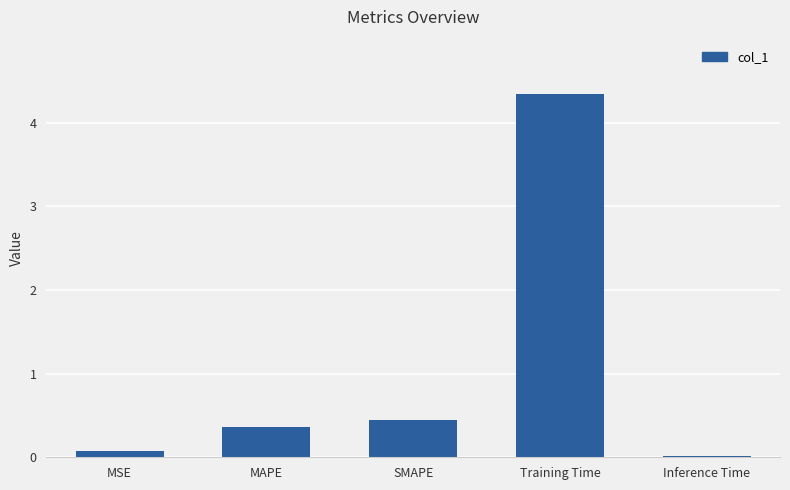

List the labels in order of value, smallest first.

Inference Time, MSE, MAPE, SMAPE, Training Time